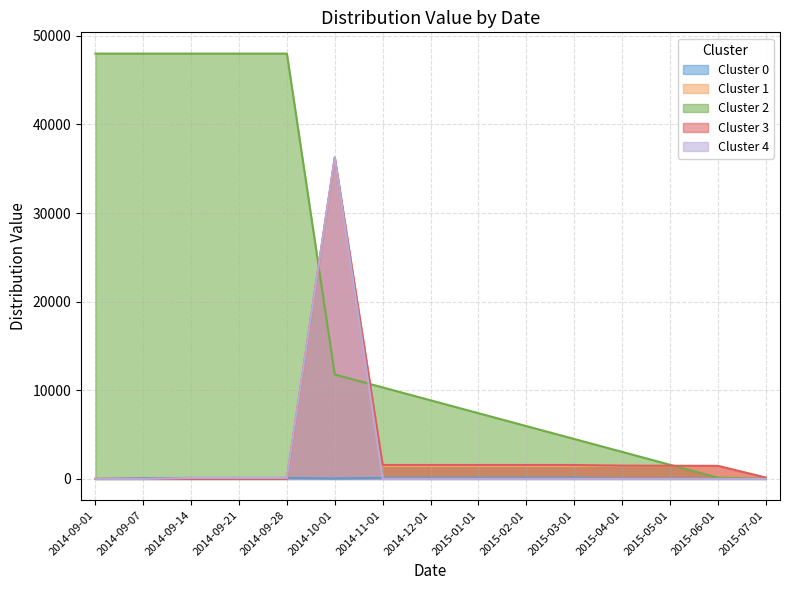

True or false: Cluster 1 has a value of 780.2 at 2015-06-01.

False